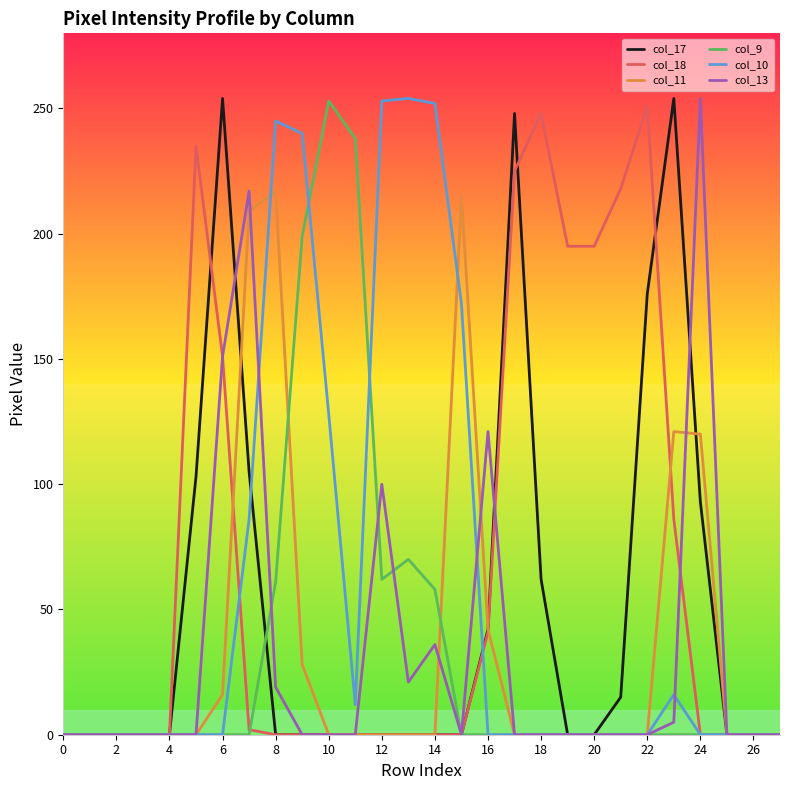

What is the difference between the second highest and minimum values in the col_13 series?

217